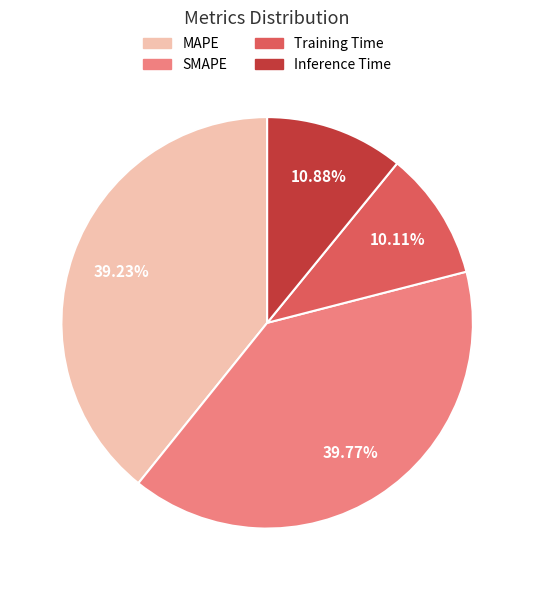

Combined, do Training Time and Inference Time account for over 50%?

No